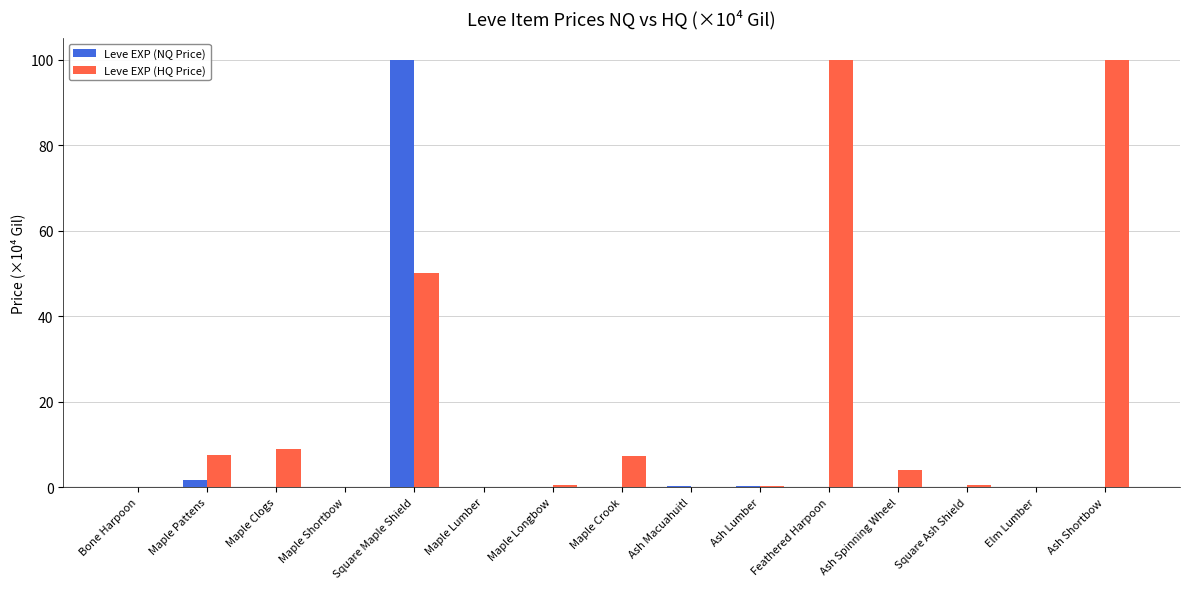

The Leve EXP (NQ Price) series shows 0.1 at Ash Shortbow. True or false?

True